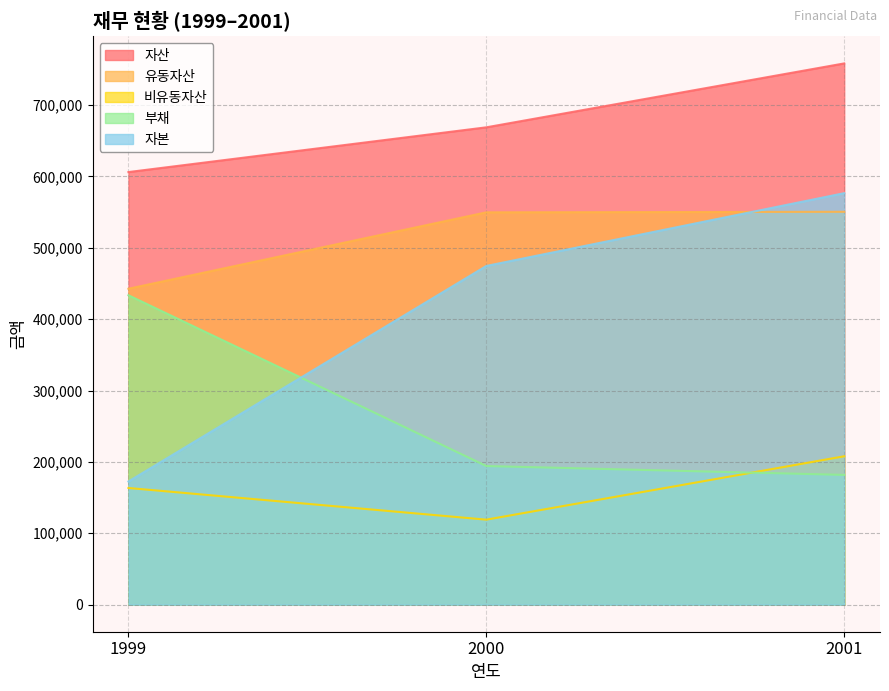

Rank the series by their maximum value, from lowest to highest.

비유동자산, 부채, 유동자산, 자본, 자산